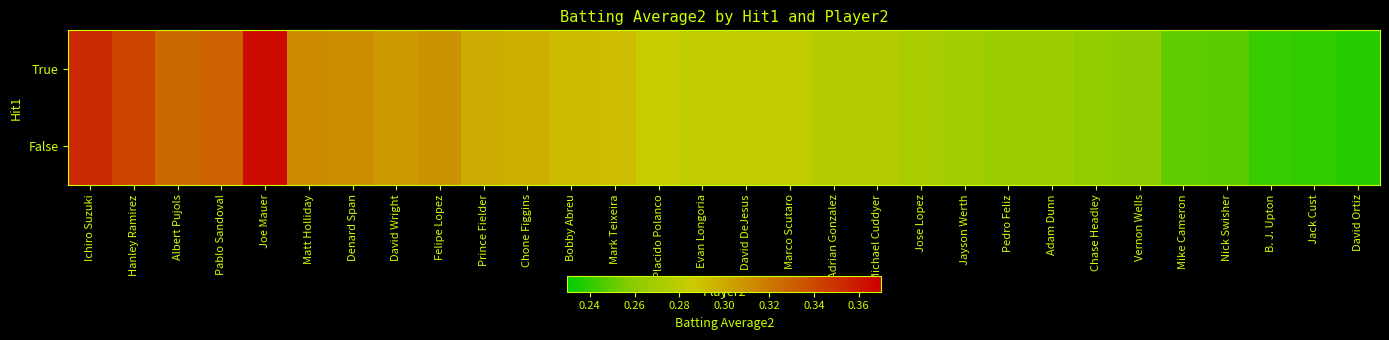

Which series has the widest spread of values?

True